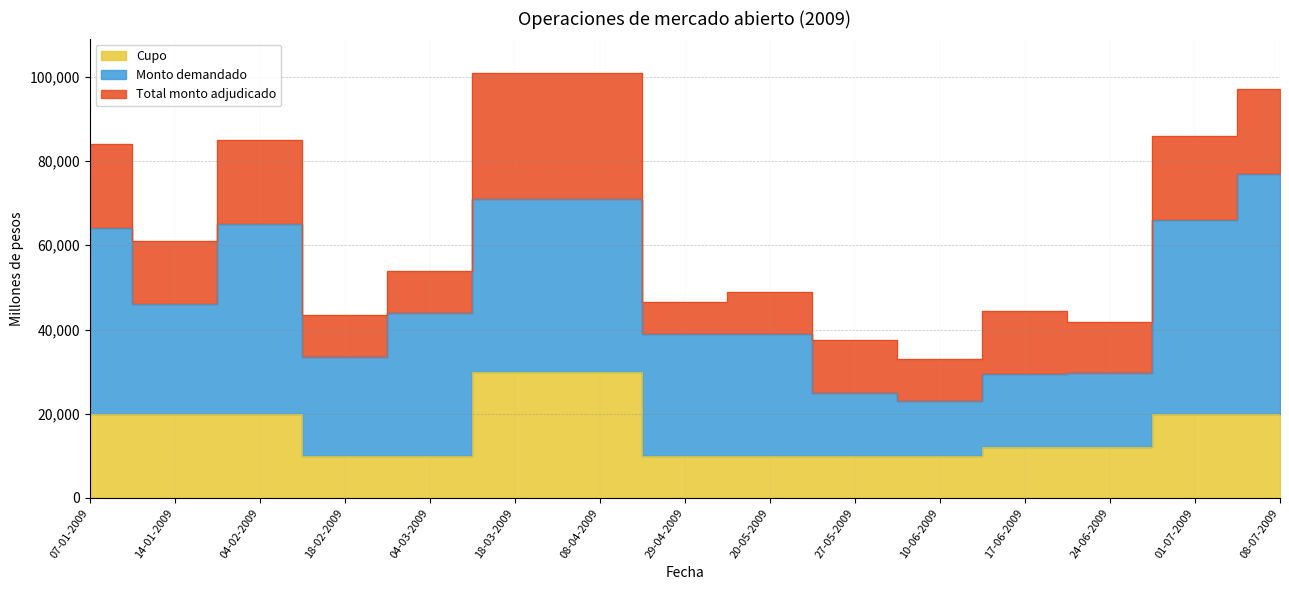

What position from the left is 08-07-2009?

15